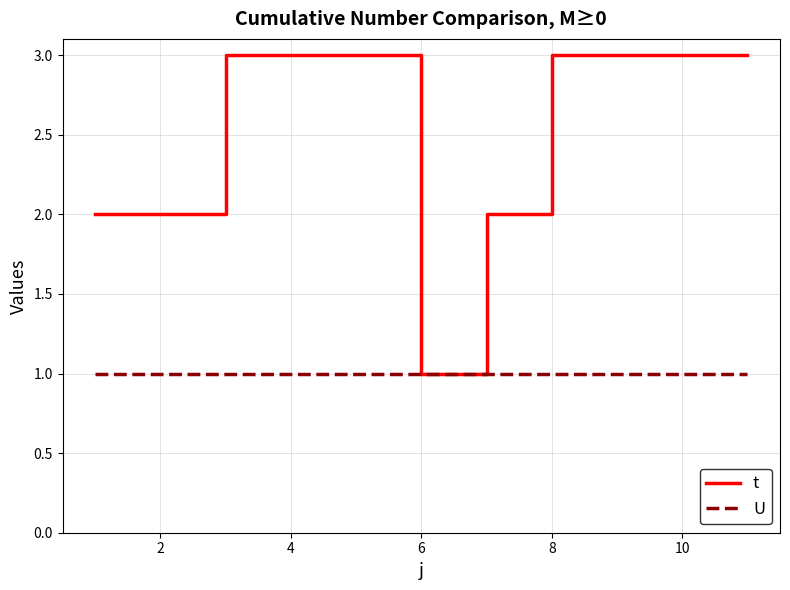

How many lines are shown in the chart?

2